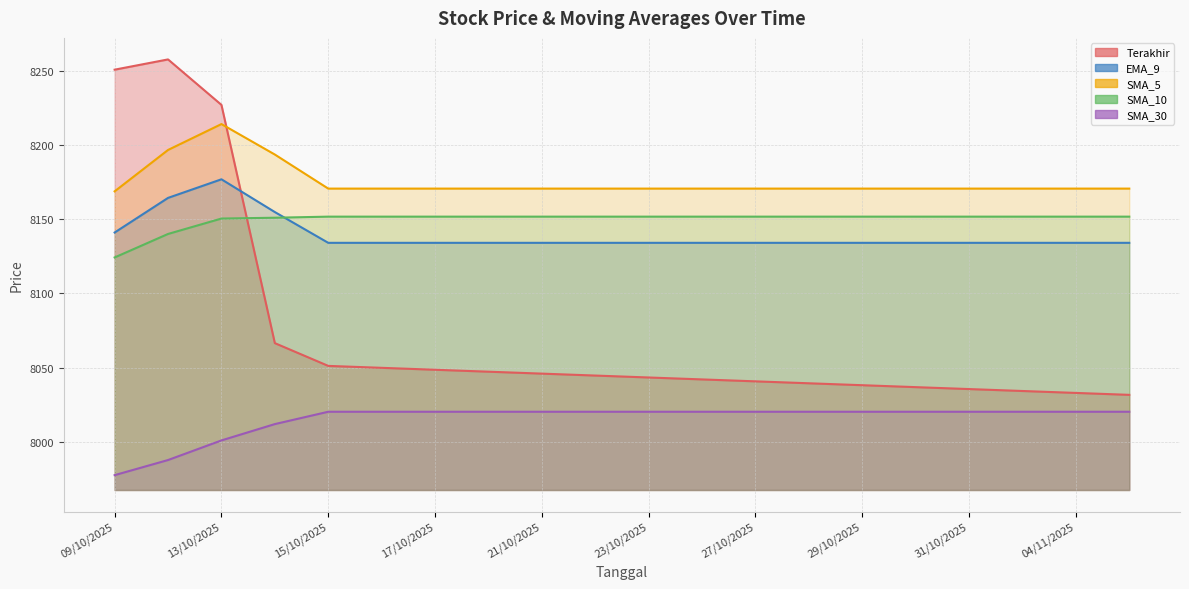

What is the label of the 2nd point from the right?

04/11/2025